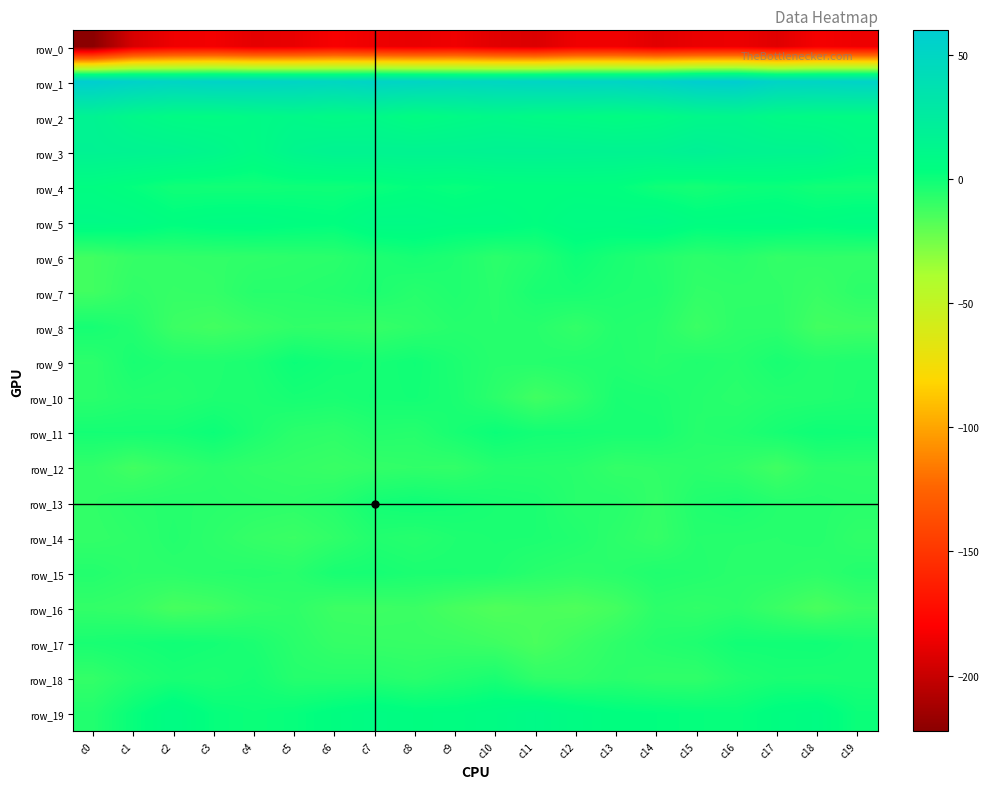

Which category has the lowest value in the row_7 series?

c0